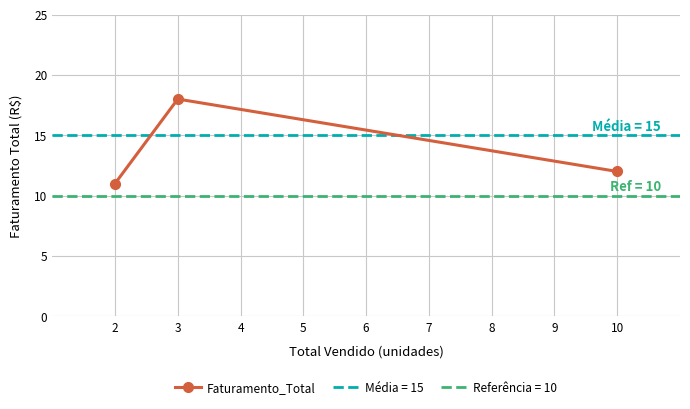

How many distinct data groups are displayed?

1